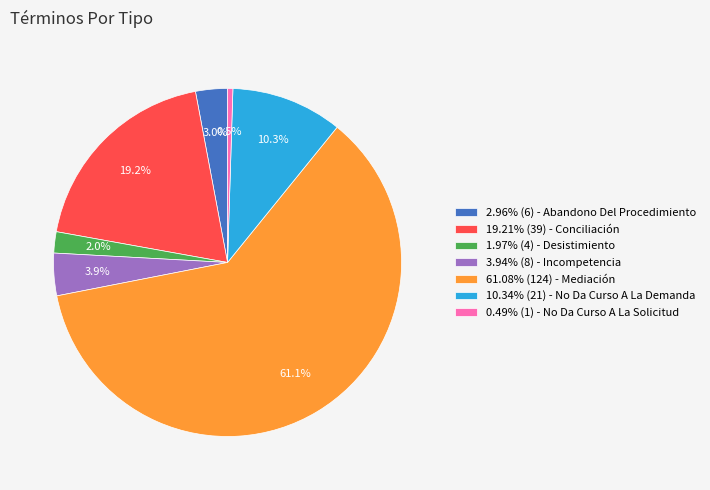

How much of the chart is everything except 10.34% (21) - No Da Curso A La Demanda?

89.7%